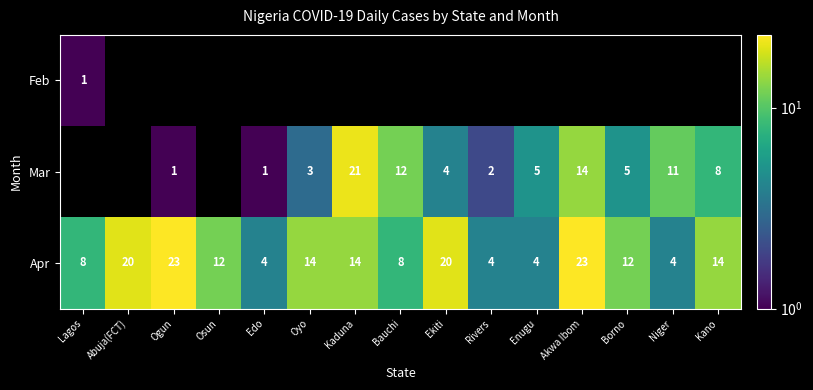

Which has a higher value, Rivers or Enugu?

Enugu